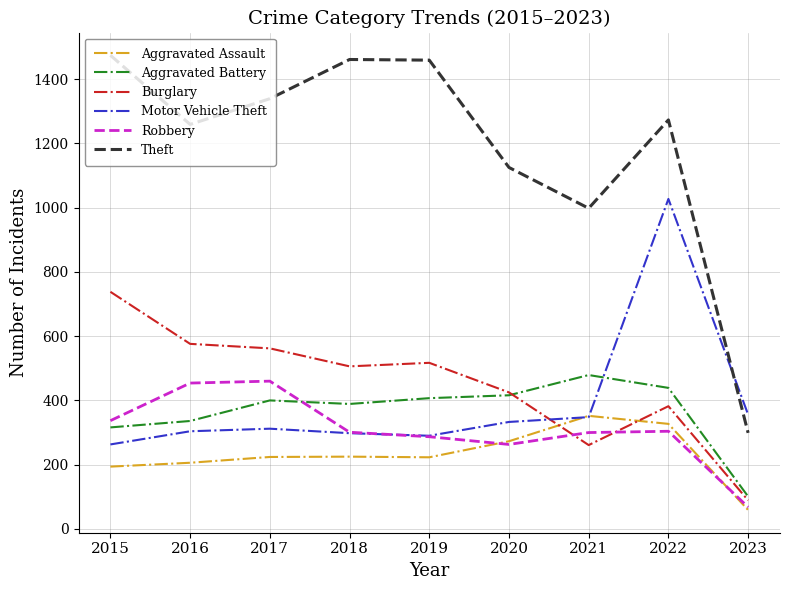

At which label does Theft first exceed 1273?

2015